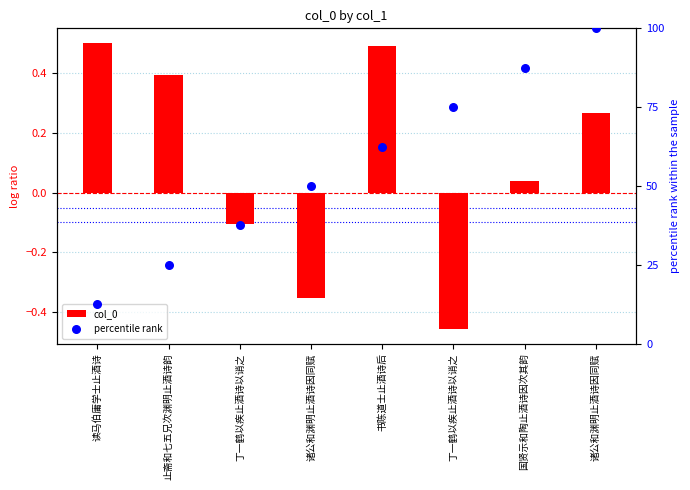

Which series has the largest Y range (max minus min)?

percentile rank